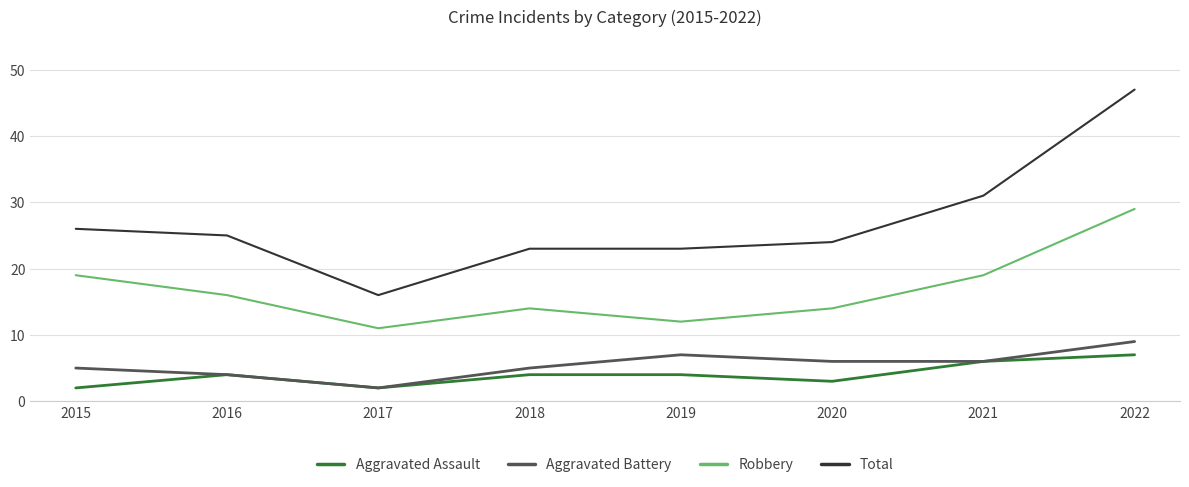

What is the difference between the Aggravated Assault values at 2017 and 2019?

2